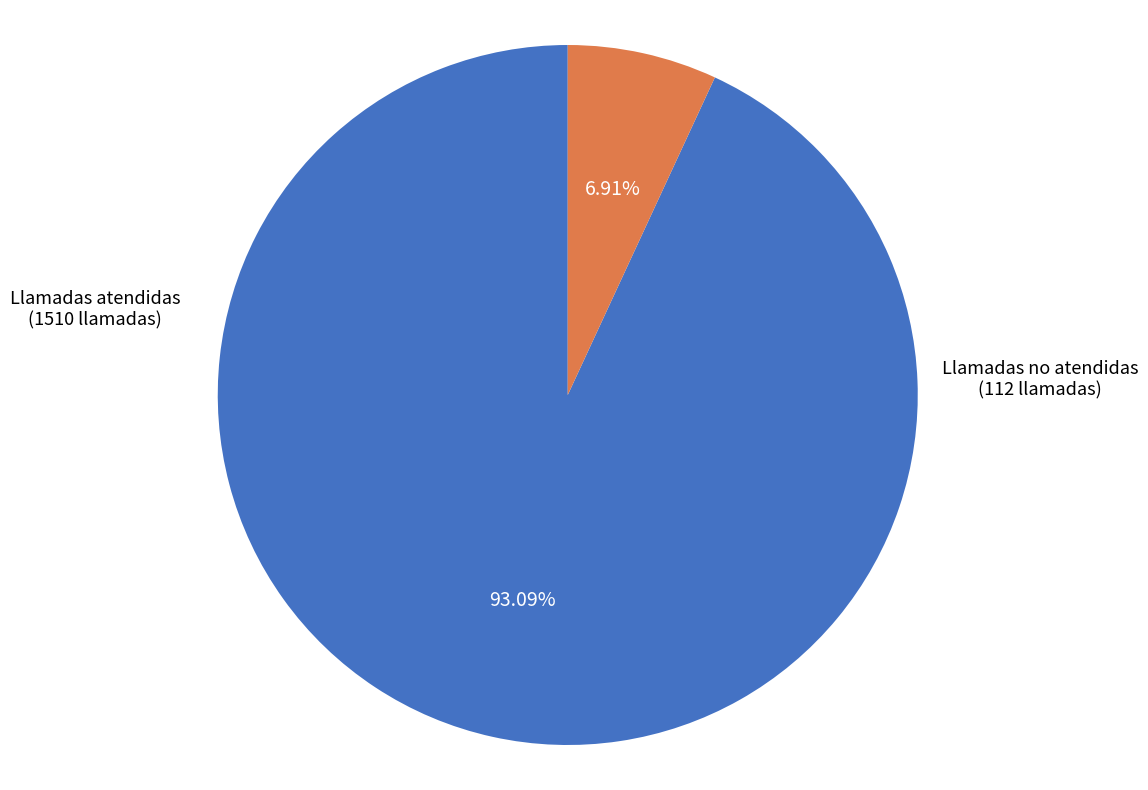

Combined, do Llamadas atendidas and Llamadas no atendidas account for over 50%?

Yes